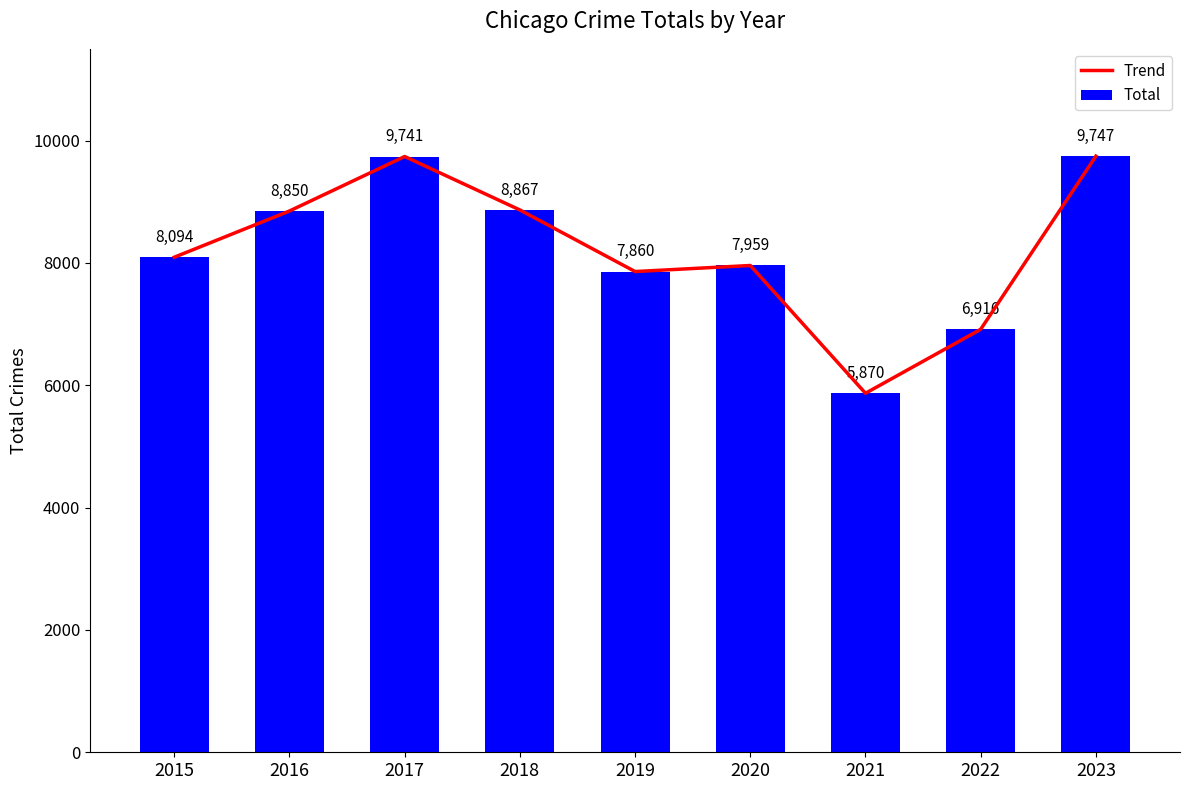

At which label is Trend closest to 7808?

2019